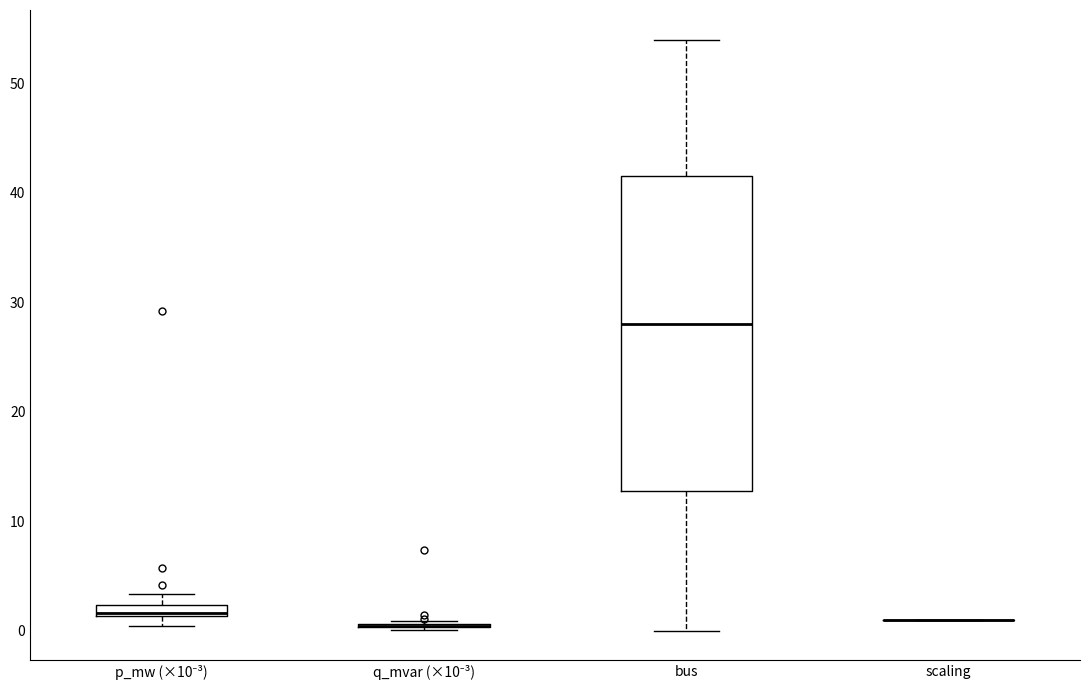

Where does the median line of the box for bus sit on the y-axis? The values are not printed on the chart, so give them approximately, as read against the axis.

28